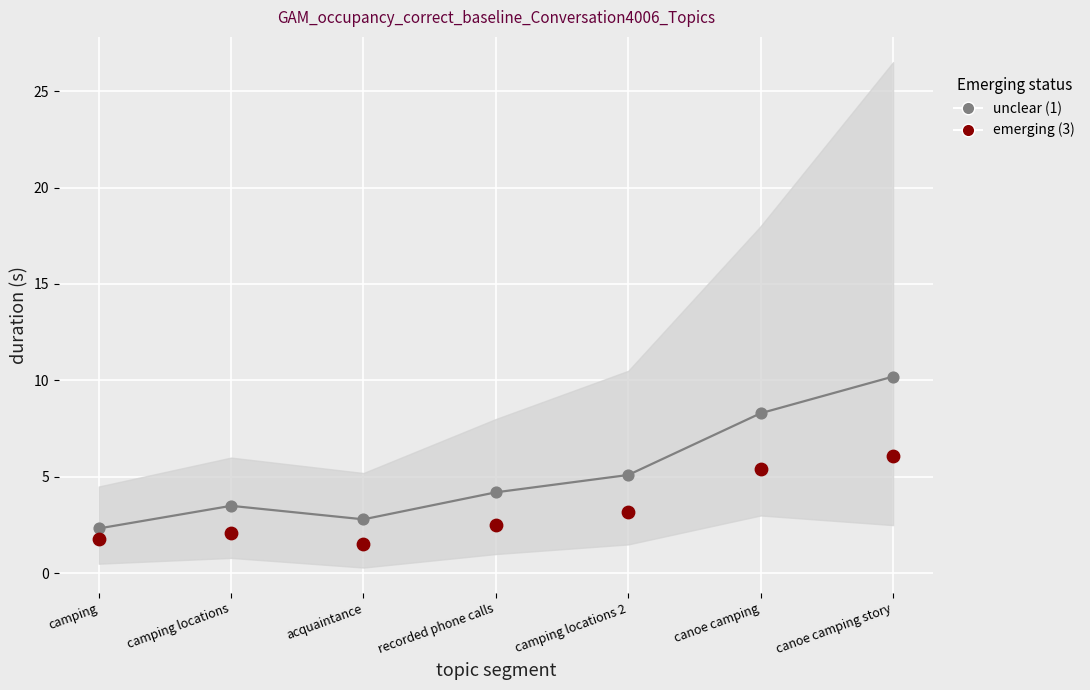

Across all data points, what is the range of Y values (max minus min)?

8.7